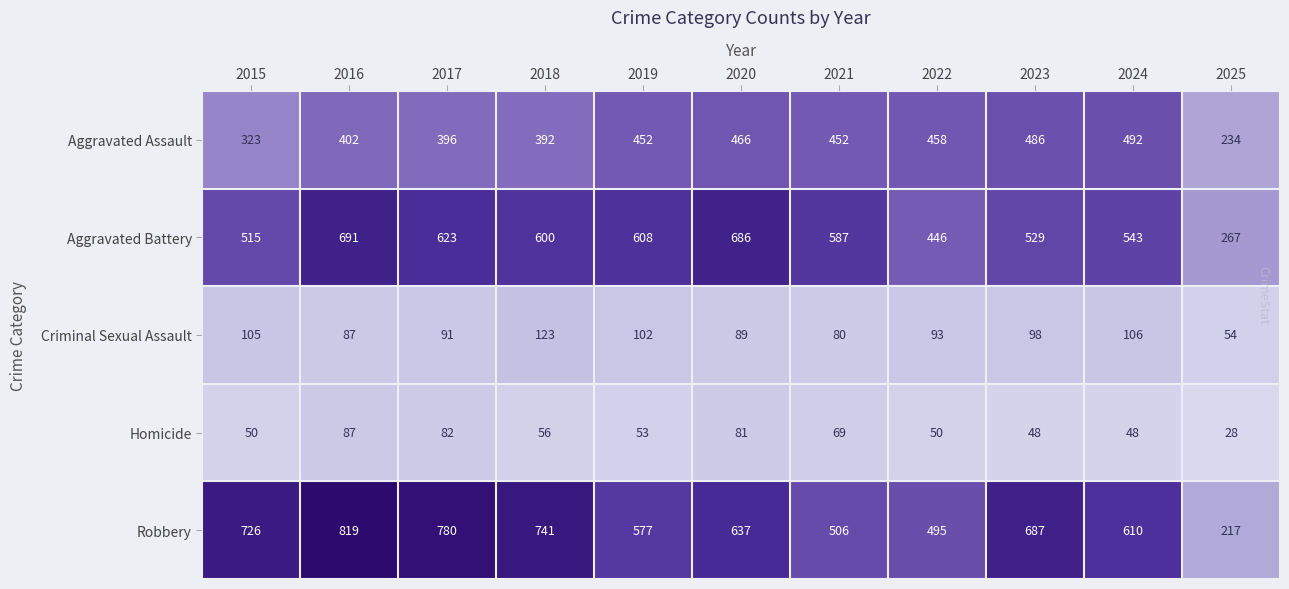

Where is Criminal Sexual Assault nearest to the value 88?

2016